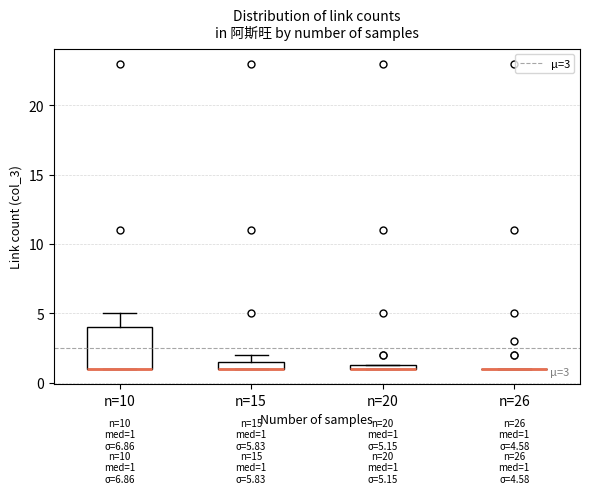

Comparing the boxes themselves (not the whiskers), which one is the tallest?

n=10